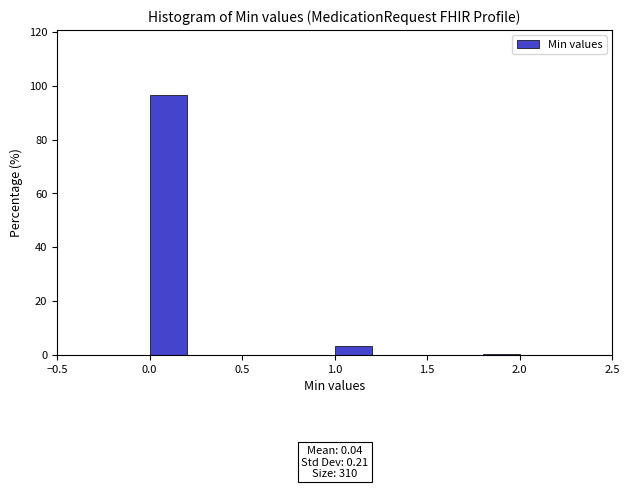

Which range on the x-axis has the tallest bar?

0.0 to 0.2